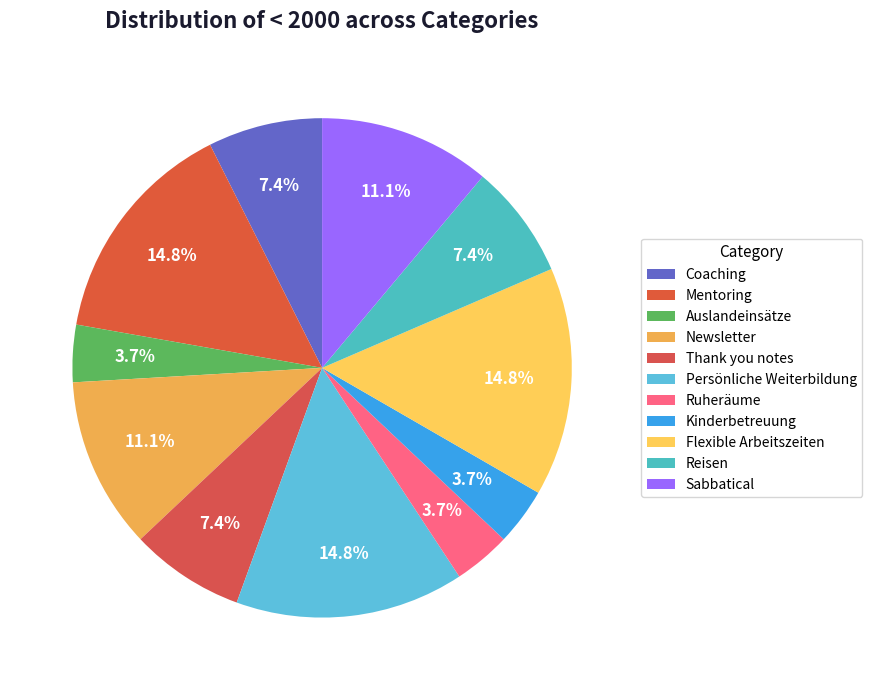

Rank the categories by value from highest to lowest.

Mentoring, Persönliche Weiterbildung, Flexible Arbeitszeiten, Newsletter, Sabbatical, Coaching, Thank you notes, Reisen, Auslandeinsätze, Ruheräume, Kinderbetreuung